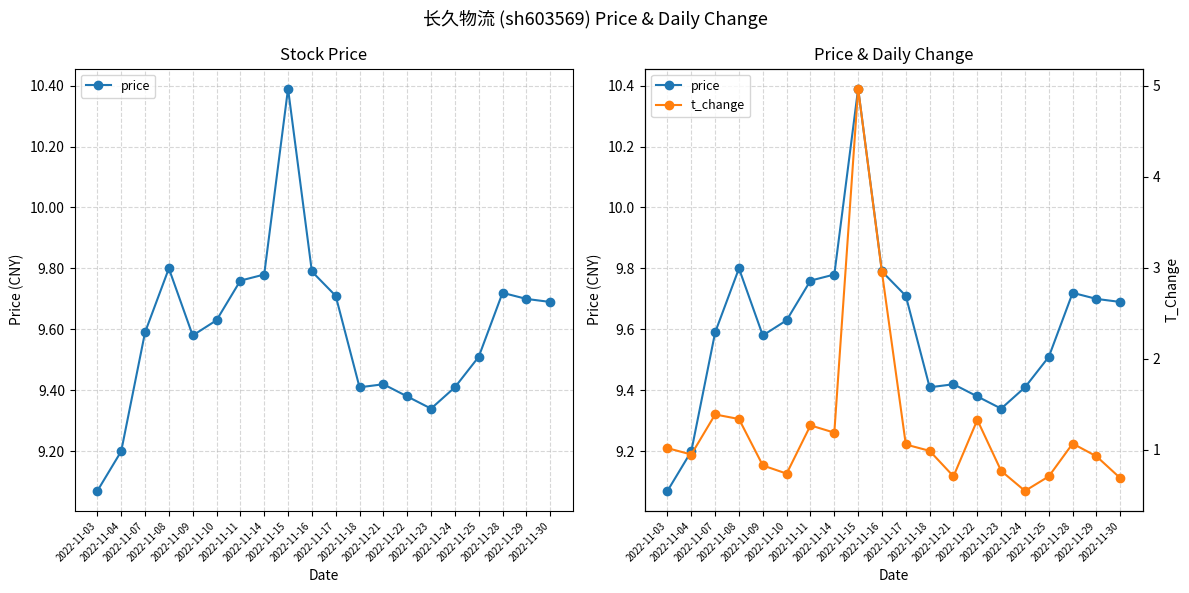

Which series has the largest range (max minus min)?

t_change